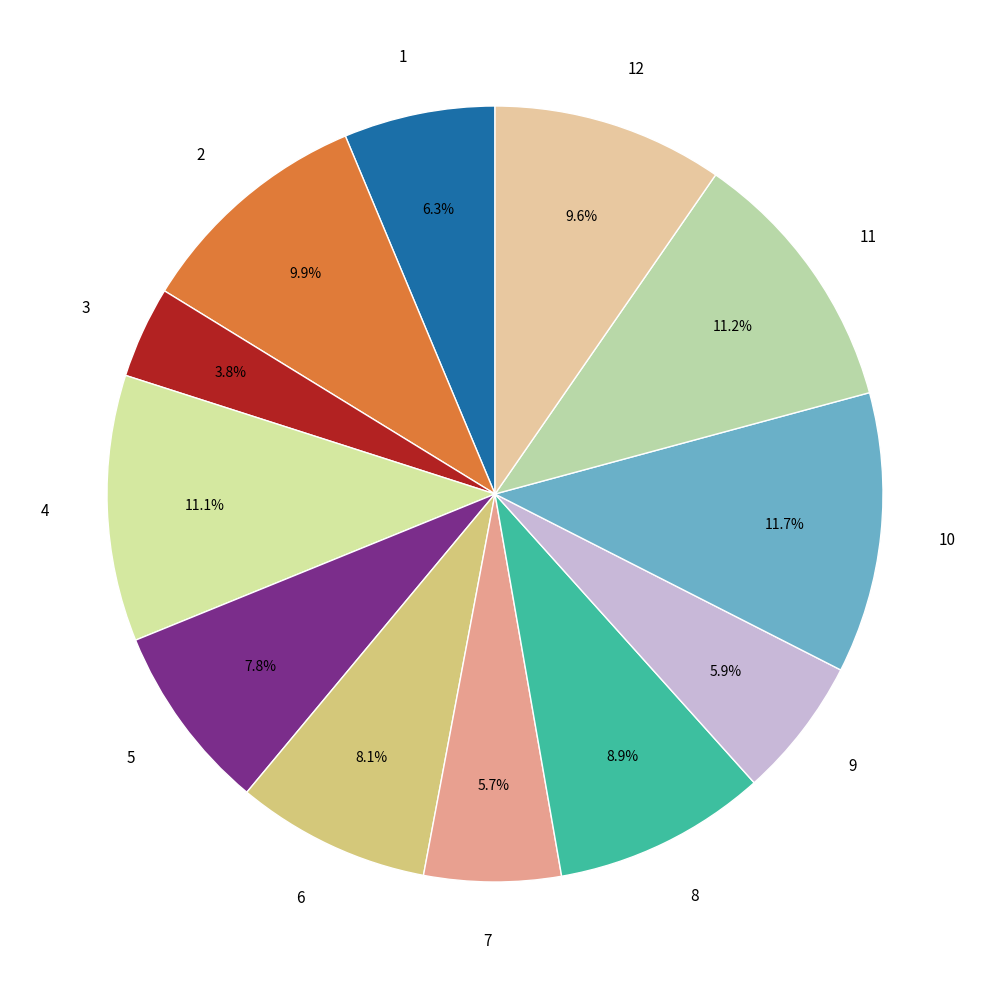

Is 4 the majority of the pie?

No